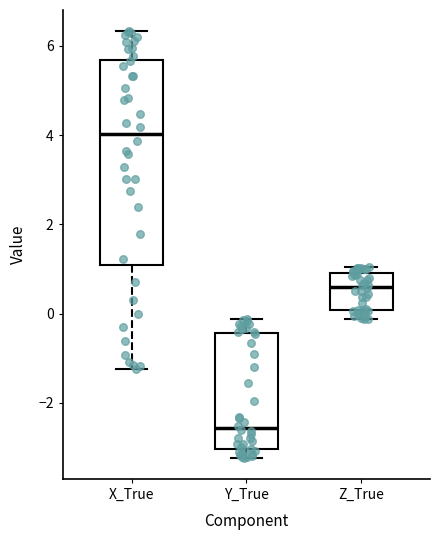

Reading left to right, transcribe this box plot: for each box, give where its median line is, the range the box spans, and where its two whiskers end, as read against the y-axis. The values are not printed on the chart, so give them approximately, as read against the axis.

X_True: median 4.0, box 1.0 to 5.6, whiskers -1.2 to 6.4
Y_True: median -2.6, box -3.0 to -0.4, whiskers -3.2 to -0.2
Z_True: median 0.6, box 0.0 to 1.0, whiskers -0.2 to 1.0 (just above the box's upper edge)